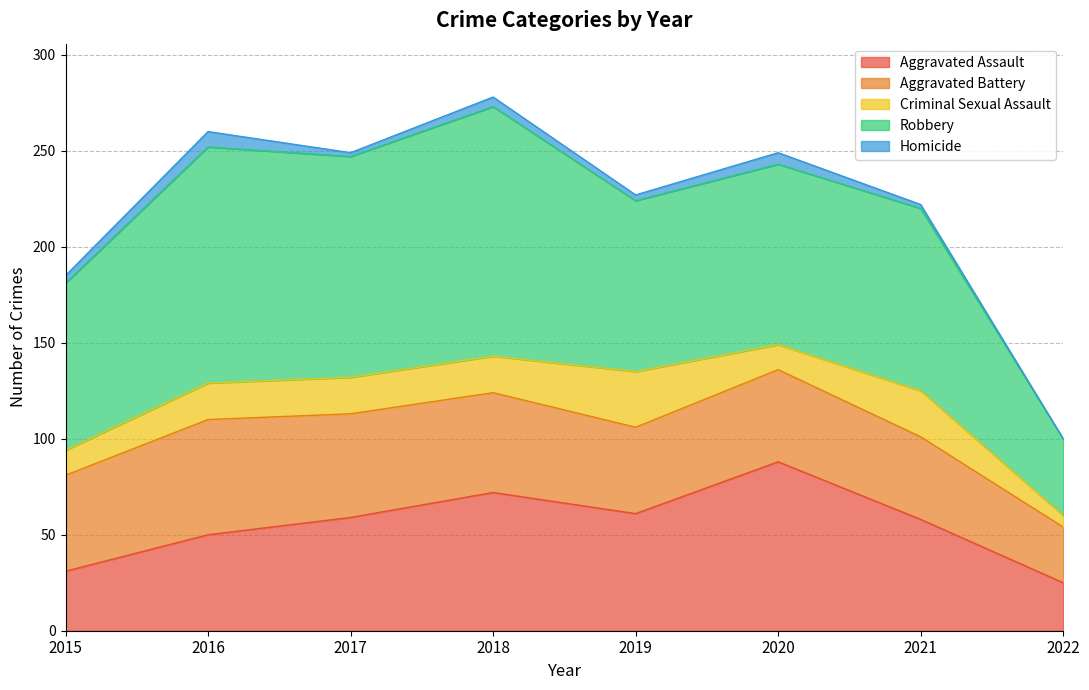

How many data points in Criminal Sexual Assault are above 19?

2